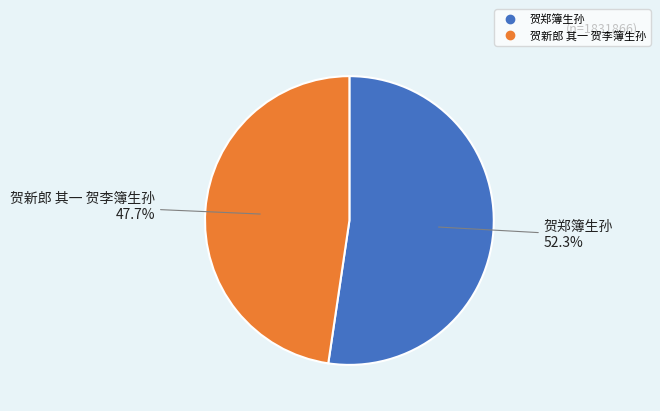

Approximately how many times larger is the value at 贺郑簿生孙 compared to 贺新郎 其一 贺李簿生孙?

1.1